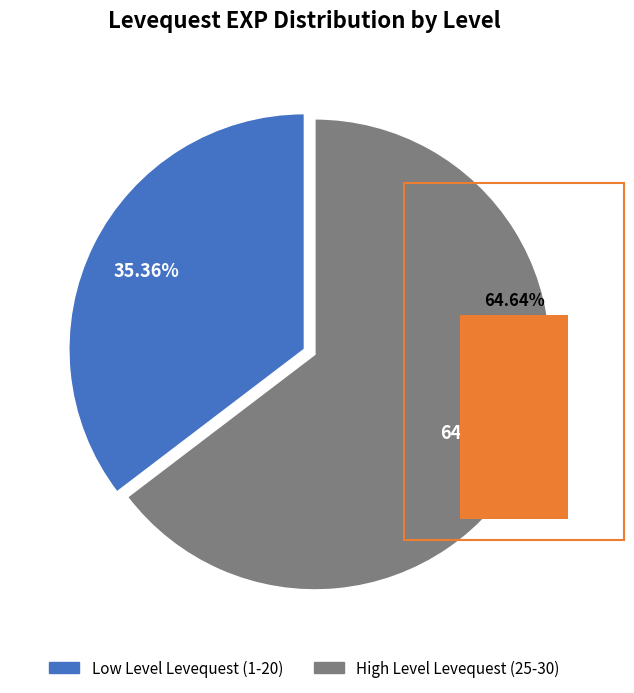

The Leve Level 5 slice represents 17% of the pie. True or false?

False